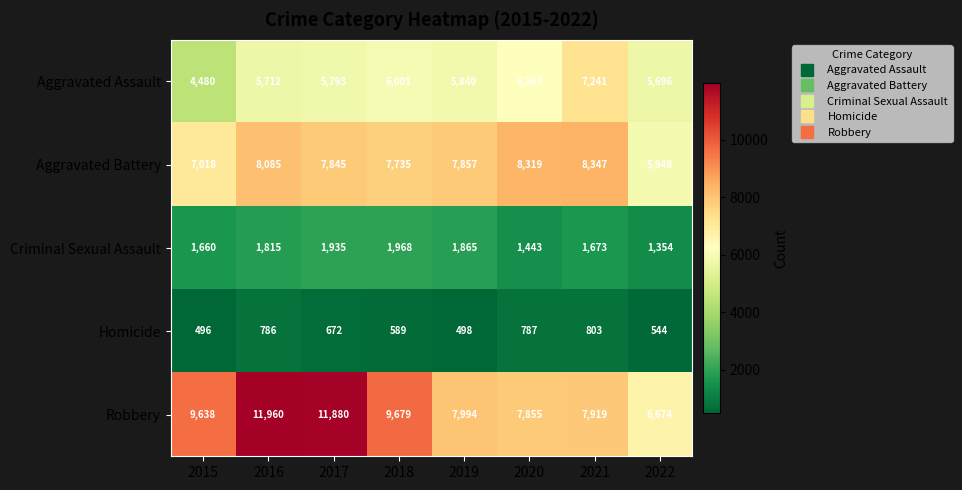

Which label corresponds to the largest value in the chart?

2016